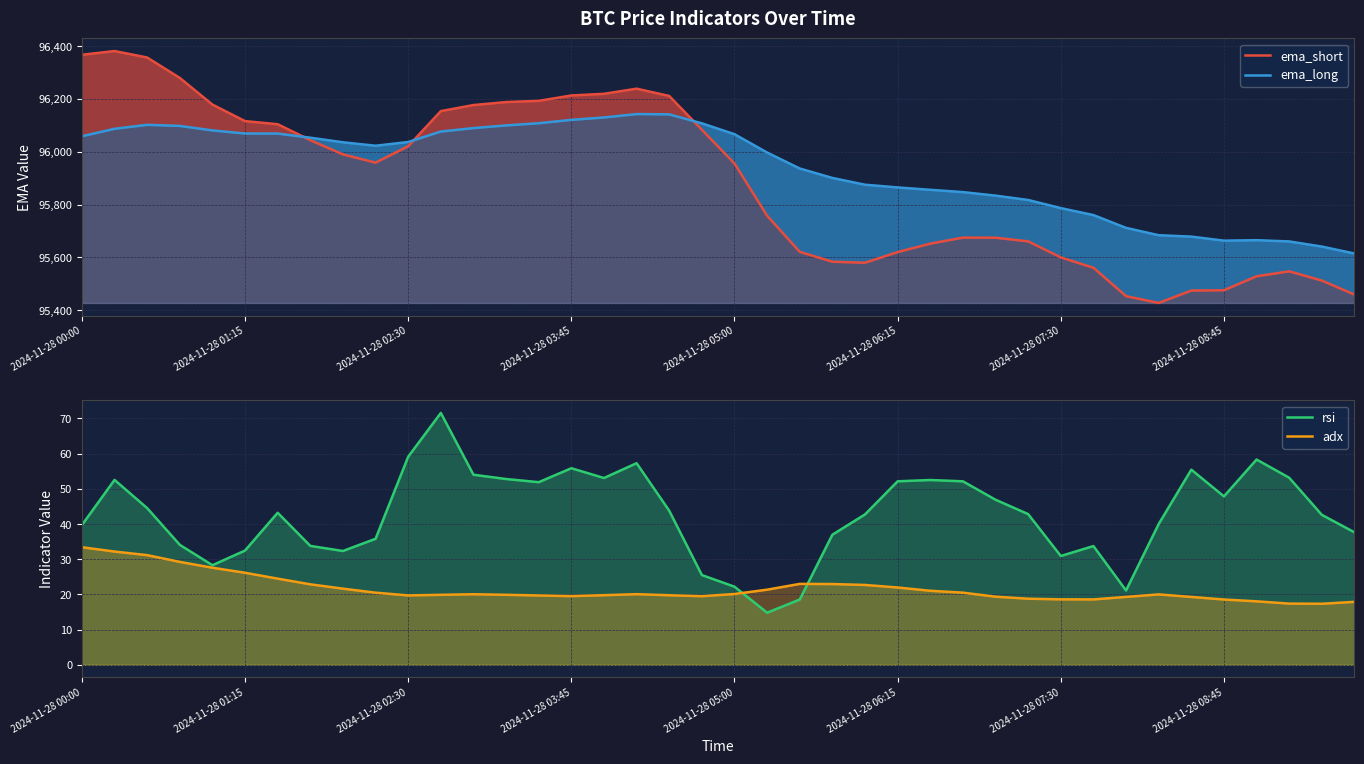

The ema_long series shows 28200.7 at 2024-11-28 02:30. True or false?

False